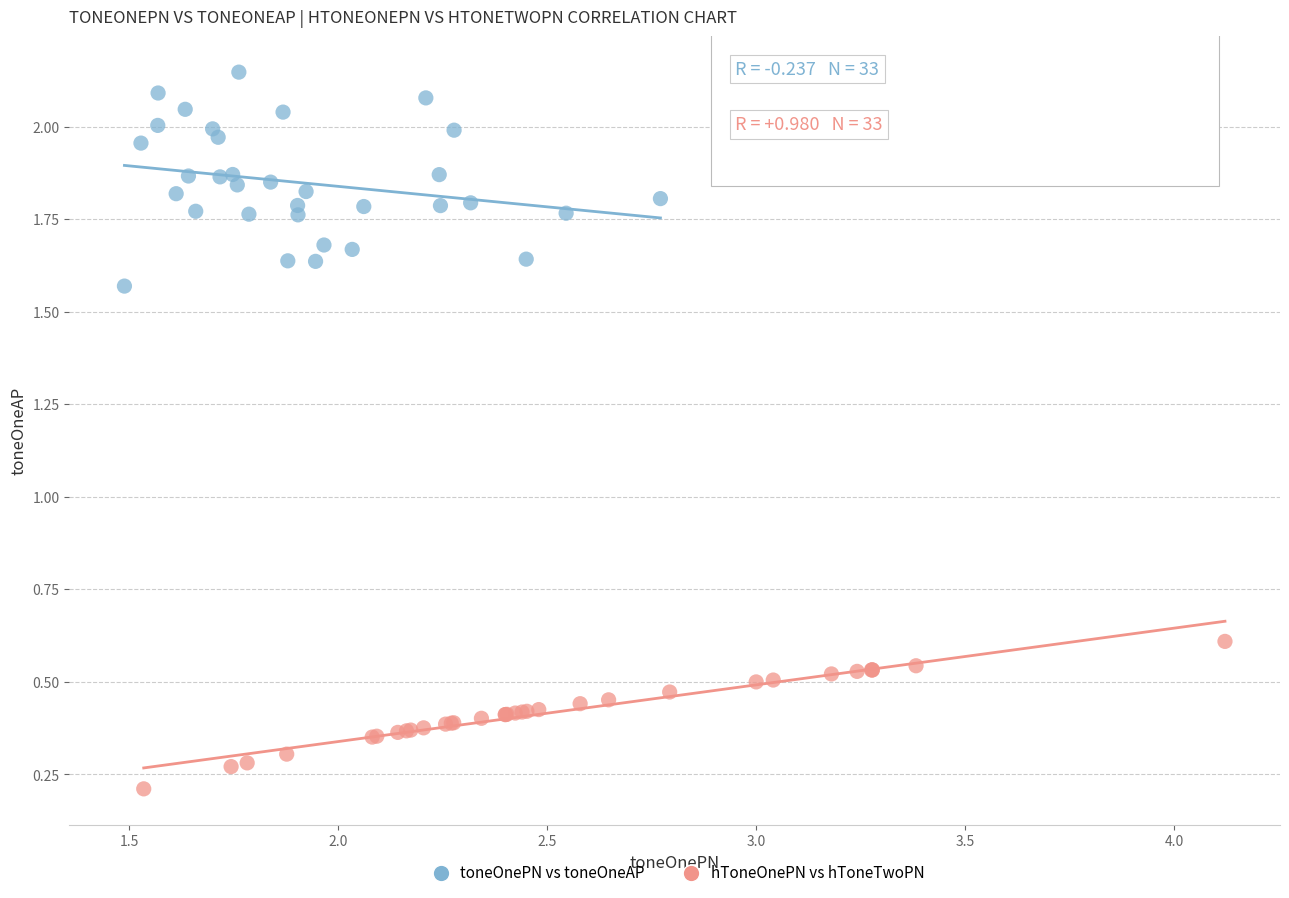

Which series contains the highest Y value?

toneOnePN vs toneOneAP